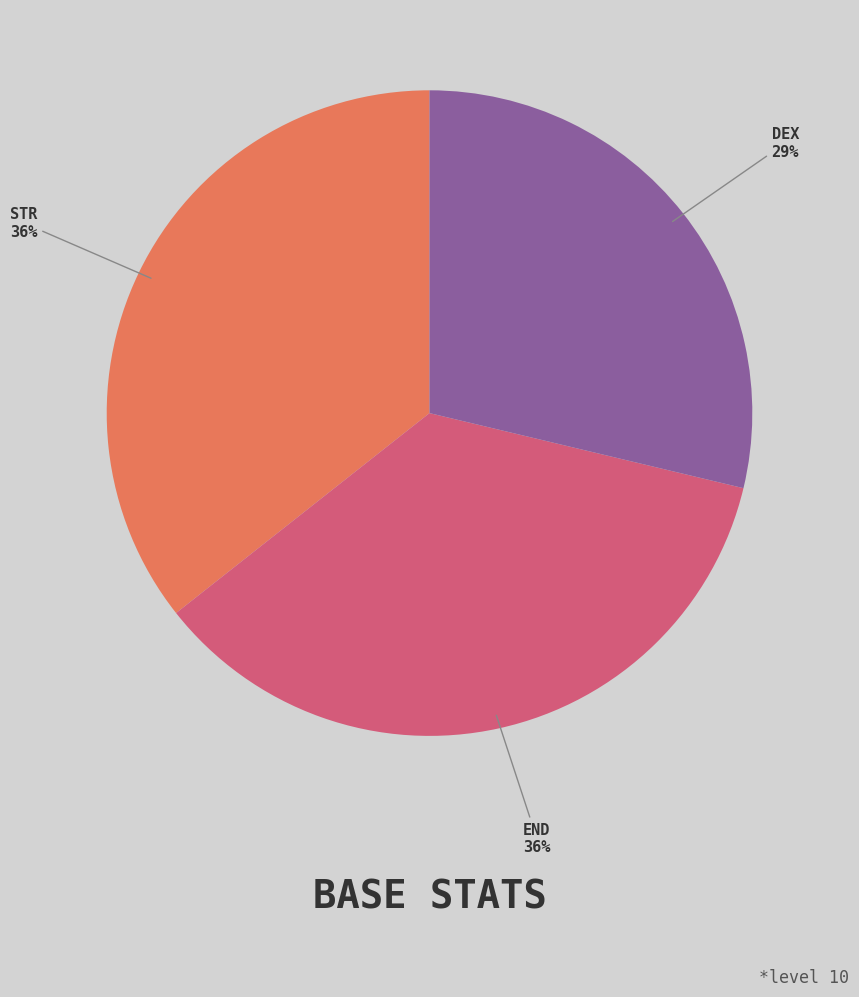

To the nearest percent, what is the average slice percentage?

33%